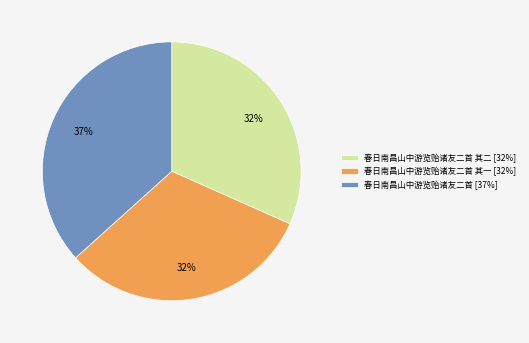

To the nearest percent, what is the difference between the largest and smallest slice percentages?

5%